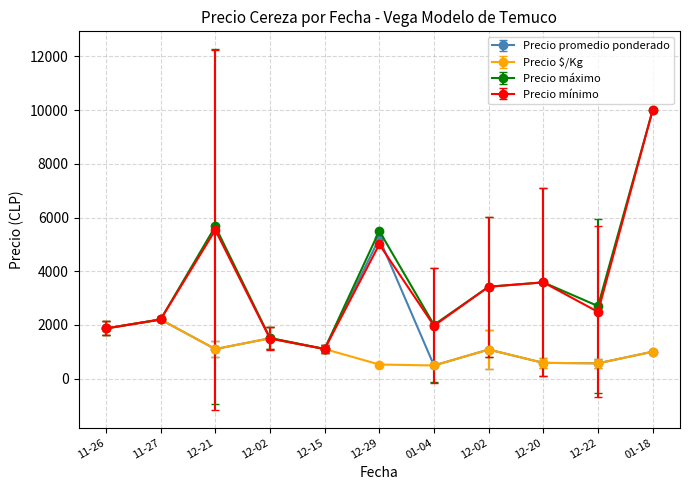

What are all the series names shown in the legend?

Precio promedio ponderado, Precio $/Kg, Precio máximo, Precio mínimo